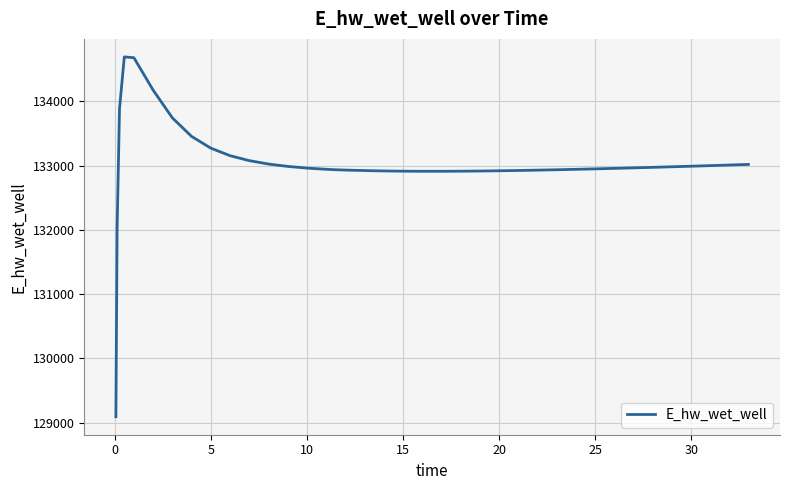

What is the greatest value displayed?

134690.7